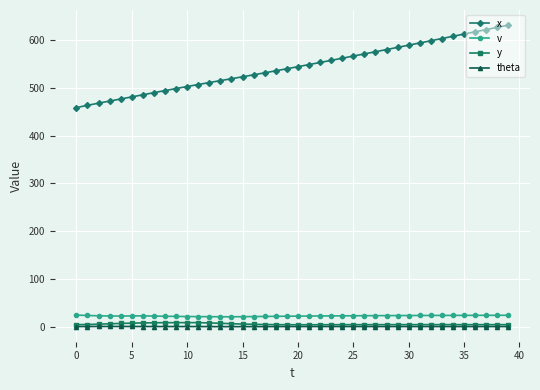

Which series has the largest total across all categories?

x